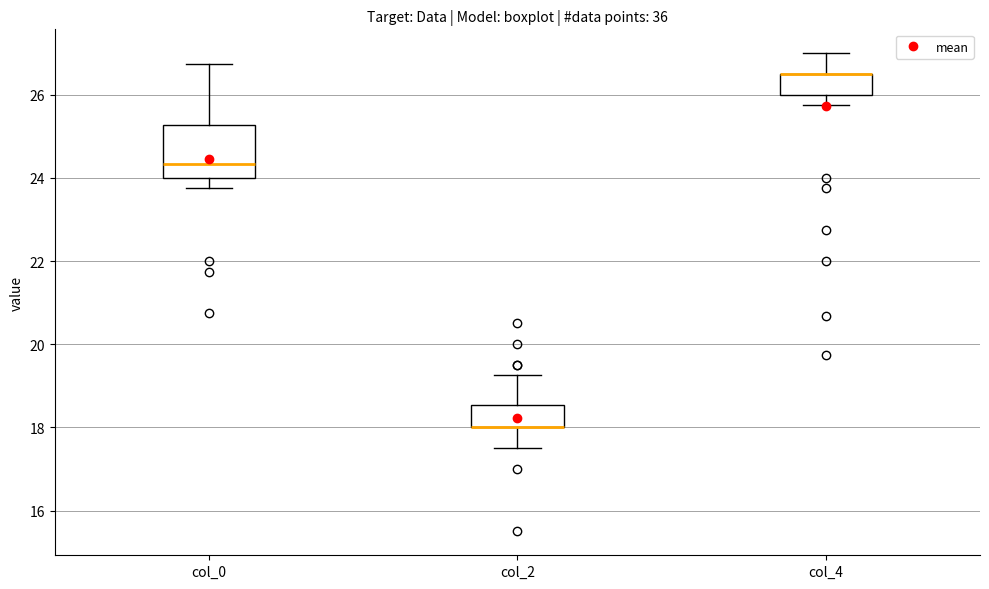

Reading left to right, transcribe this box plot: for each box, give where its median line is, the range the box spans, and where its two whiskers end, as read against the y-axis. The values are not printed on the chart, so give them approximately, as read against the axis.

col_0: median 24.4, box 24.0 to 25.2, whiskers 23.8 to 26.8
col_2: median 18.0 (drawn on the box's lower edge), box 18.0 to 18.6, whiskers 17.6 to 19.2
col_4: median 26.6 (drawn on the box's upper edge), box 26.0 to 26.6, whiskers 25.8 to 27.0